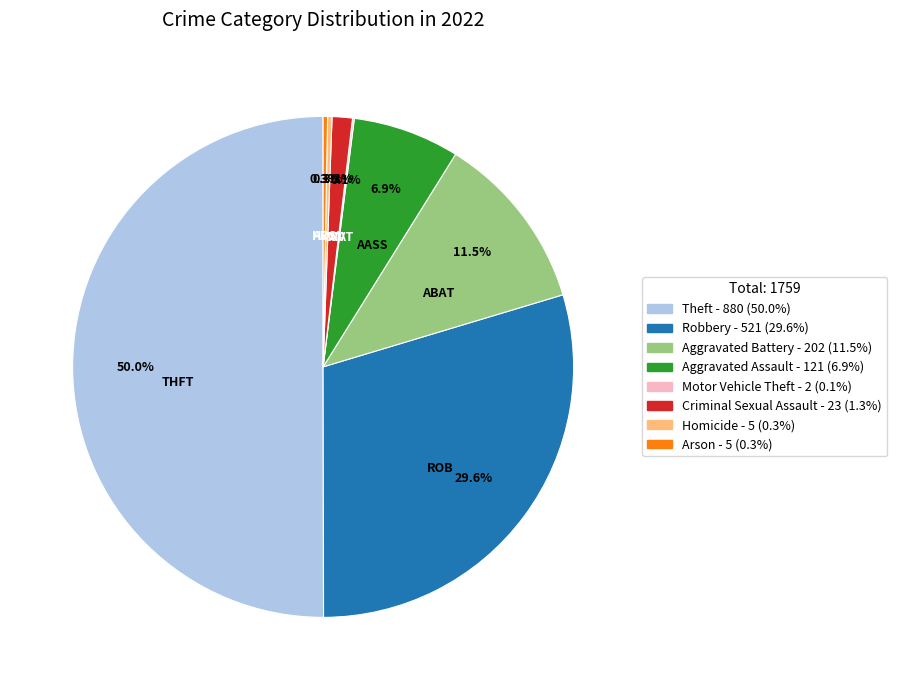

Which category accounts for the majority?

Theft